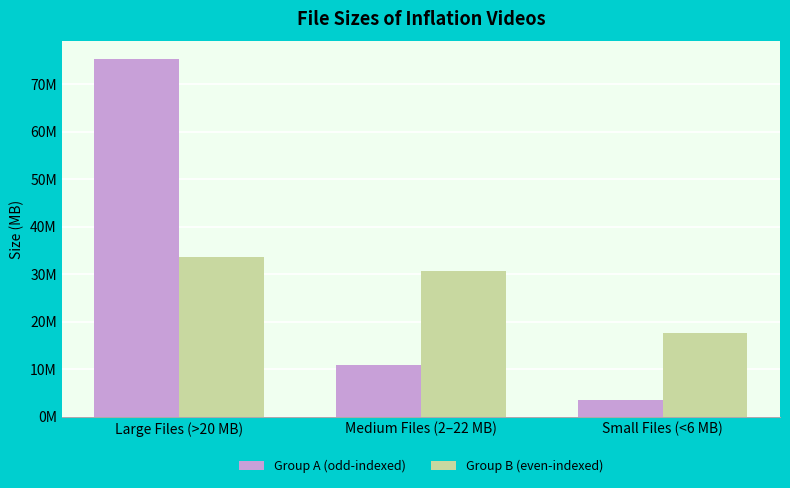

Where does the Group B (even-indexed) series first go above 30?

Large Files (>20 MB)